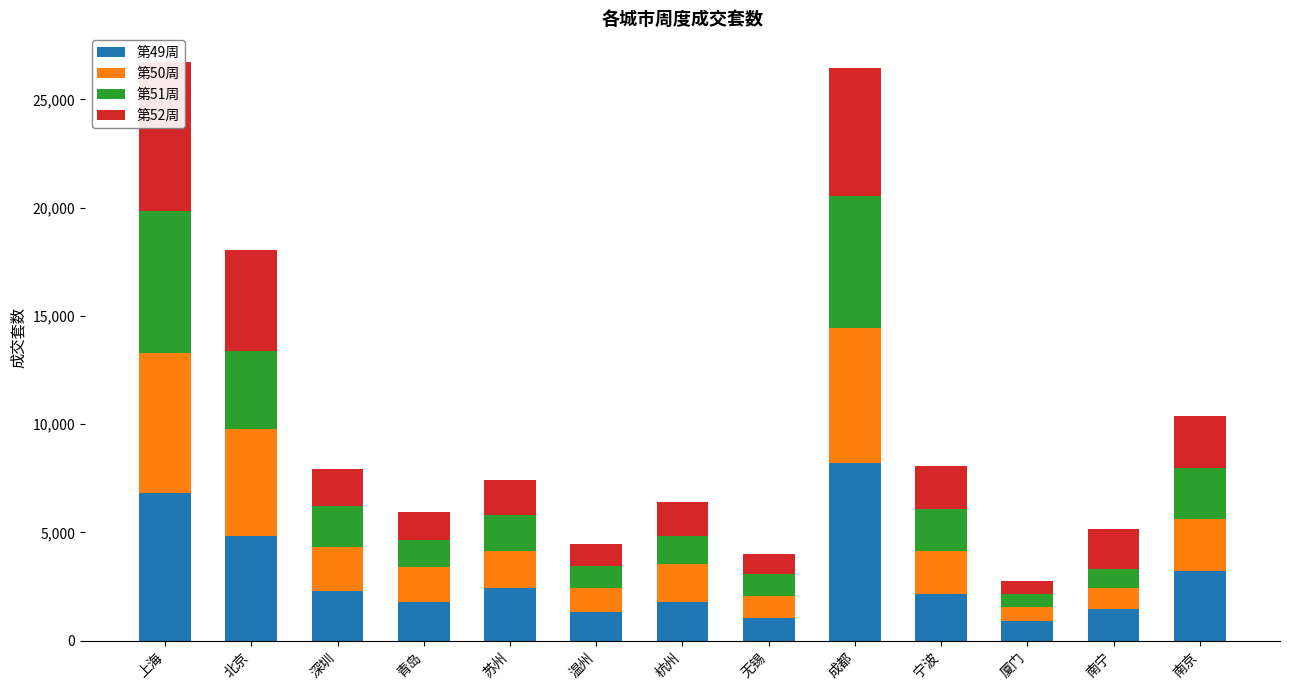

The 第52周 series shows 4678 at 北京. True or false?

True